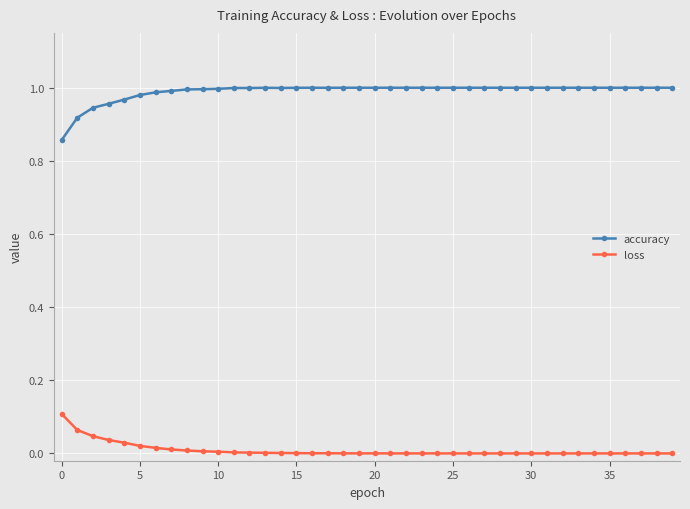

Which series has the largest total across all categories?

accuracy